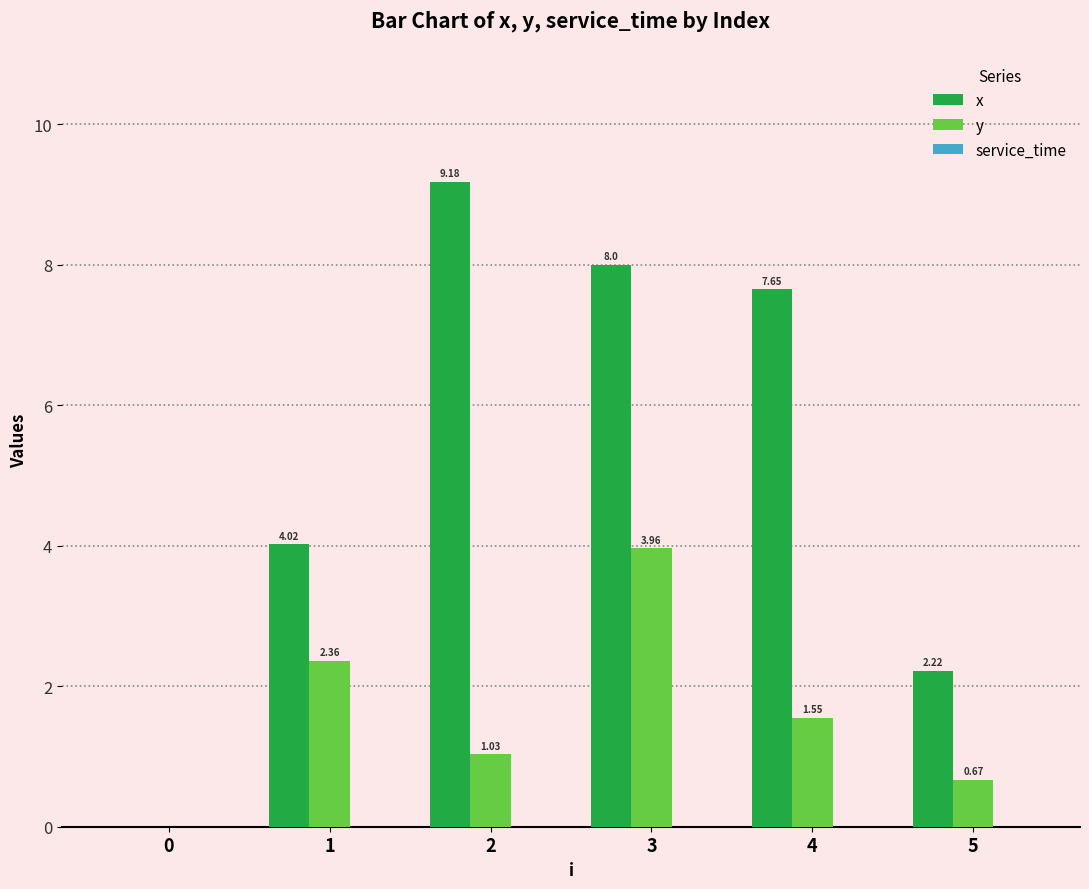

Which series has the largest total across all categories?

x